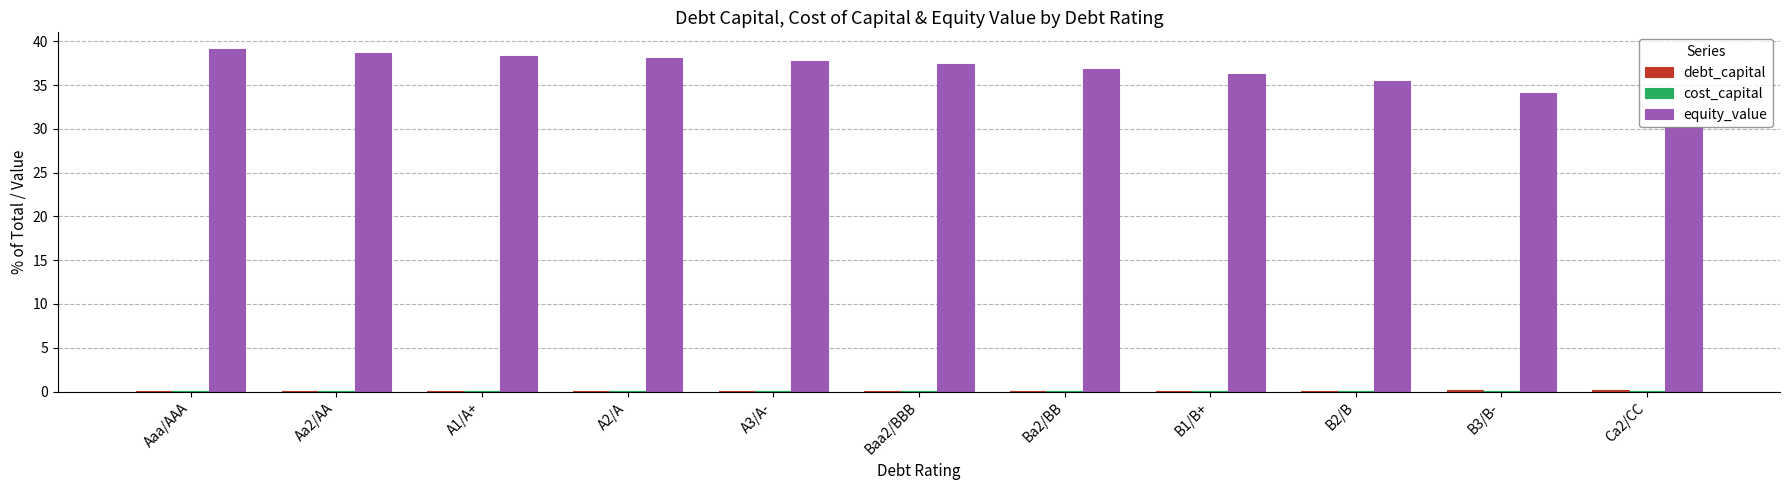

Which series has the largest total across all categories?

equity_value